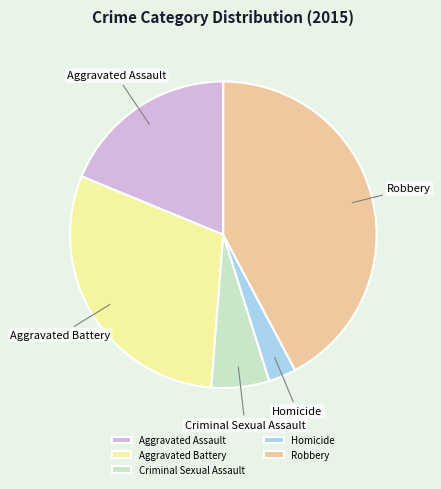

Is it true that Aggravated Assault is 26% of the pie?

False